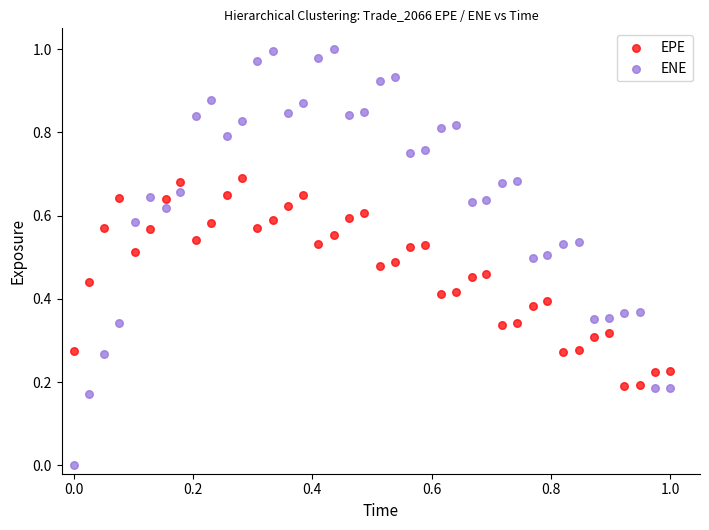

Which series contains the lowest Y value?

ENE